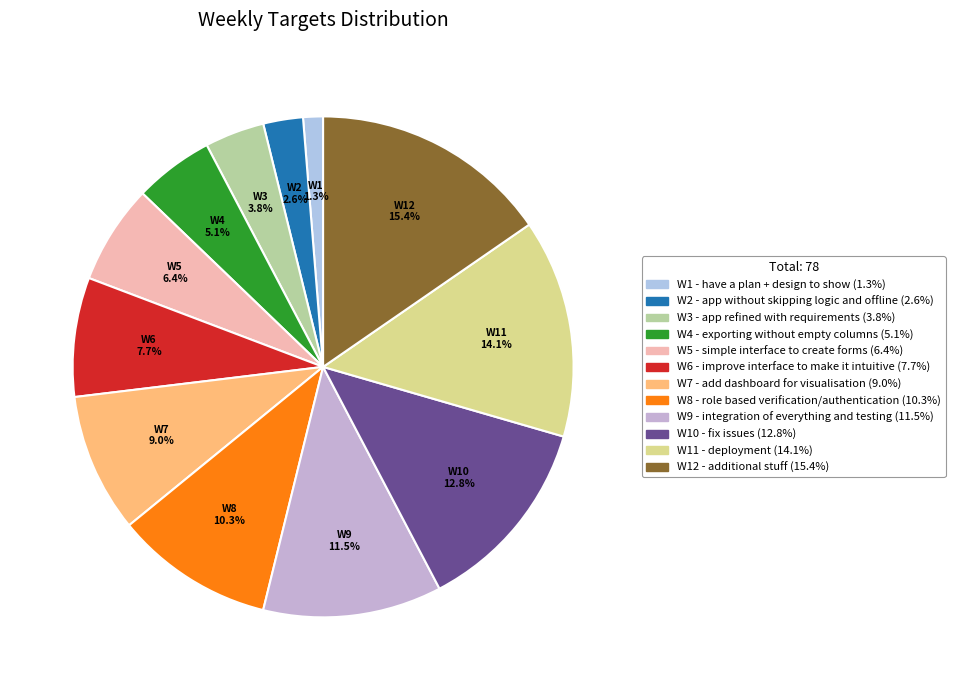

Is there a majority slice in this chart?

No